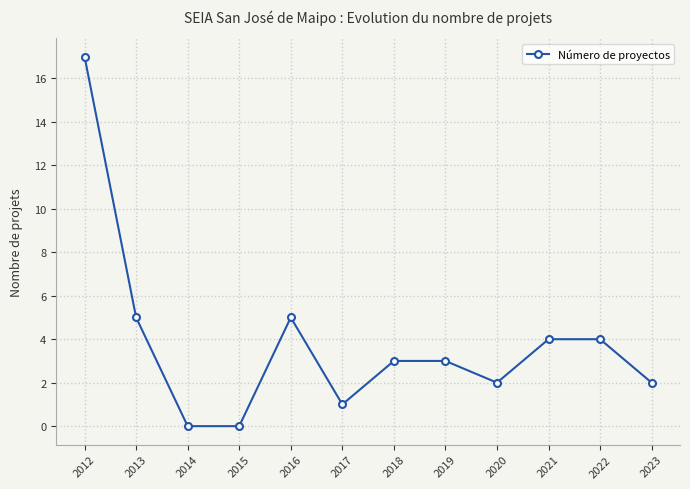

The chart shows a value of 4 at 2021. True or false?

True